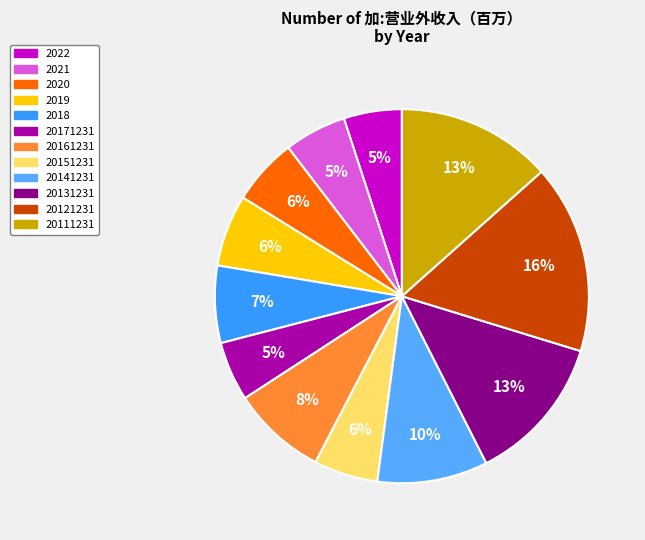

Combined, do 20111231 and 20171231 account for over 50%?

No